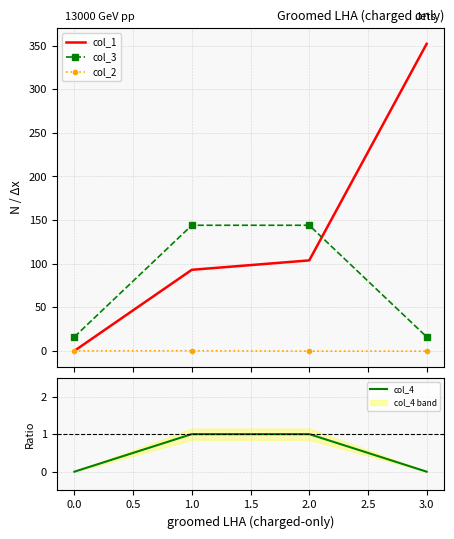

What is the highest value of the col_4 series?

1